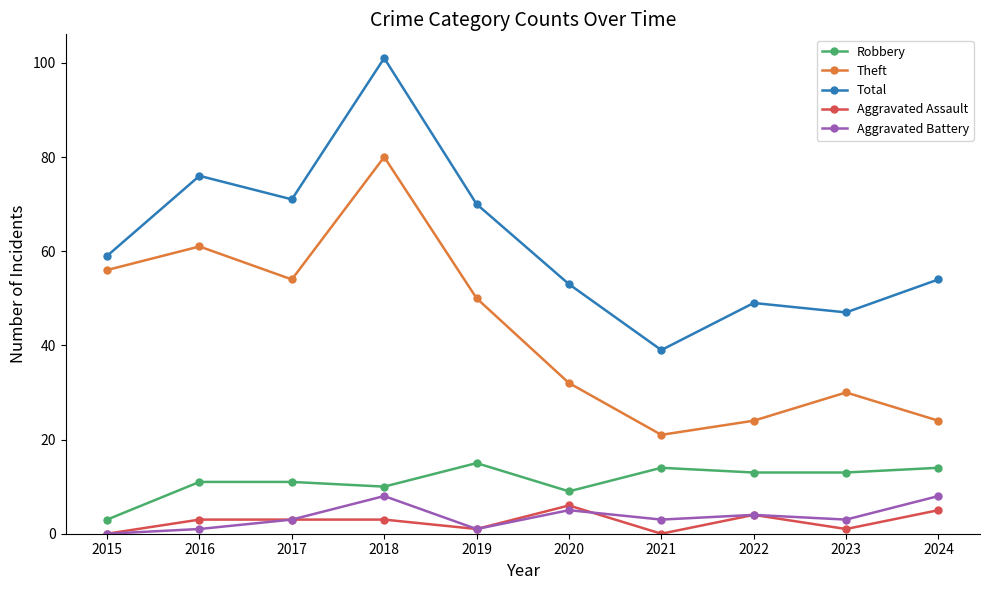

How many lines are shown in the chart?

5